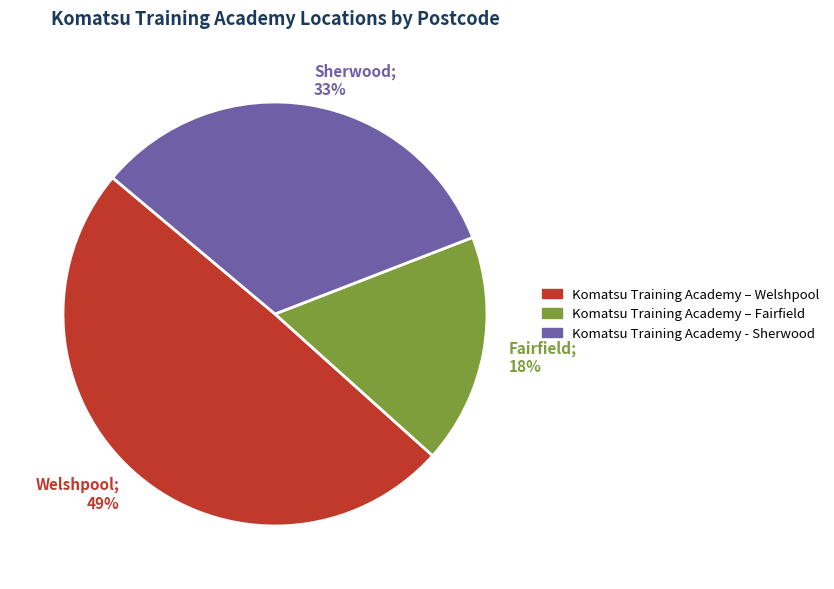

To the nearest percent, what is the difference between the Komatsu Training Academy - Sherwood and Komatsu Training Academy – Welshpool slice percentages?

16%